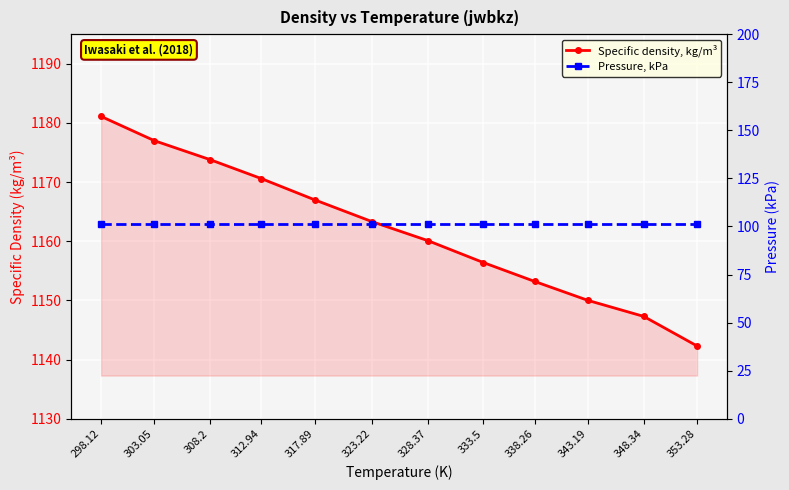

How many distinct data groups are displayed?

2